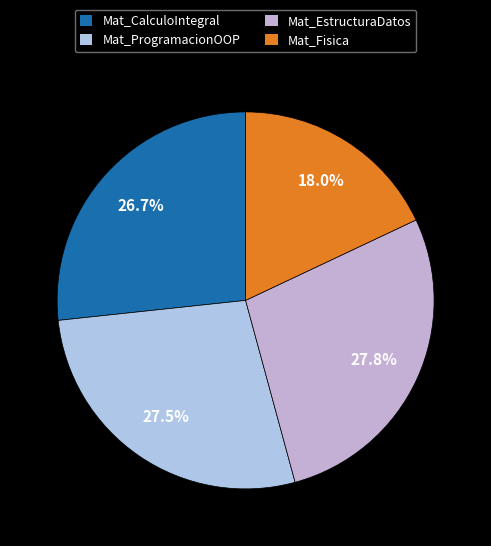

The Mat_EstructuraDatos slice represents 28% of the pie. True or false?

True